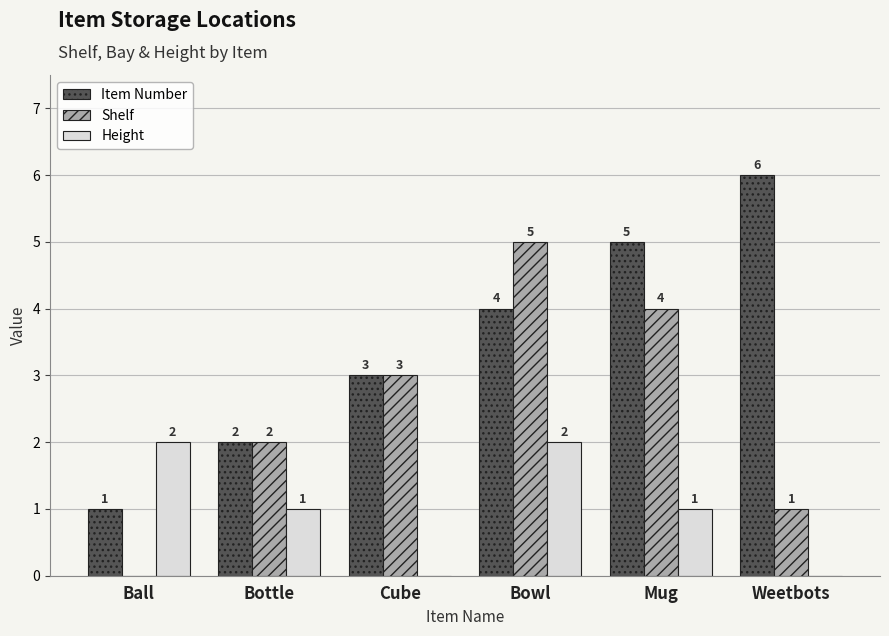

Are the bars horizontal?

No